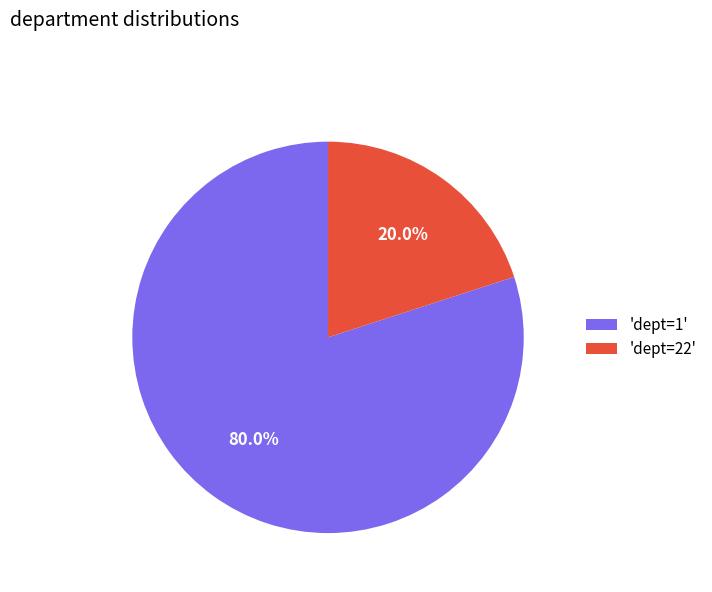

Which category has the smallest portion of the pie?

'dept=22'